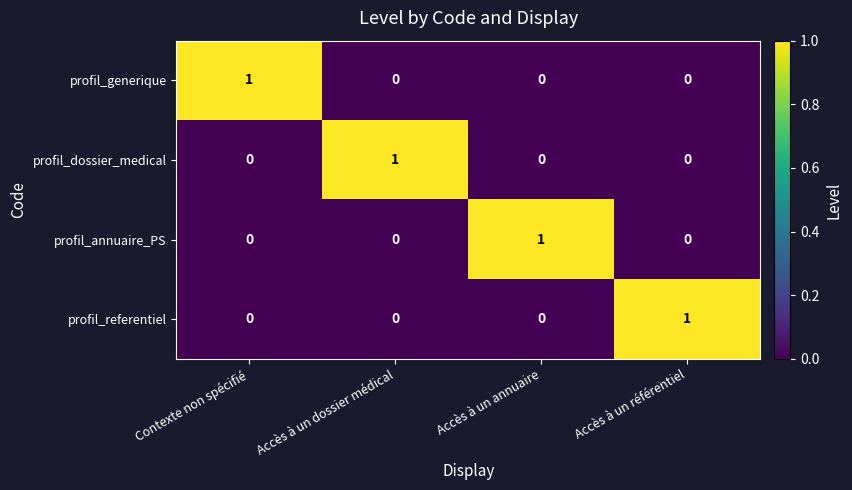

Count the profil_annuaire_PS values in the range 0 to 1.

4